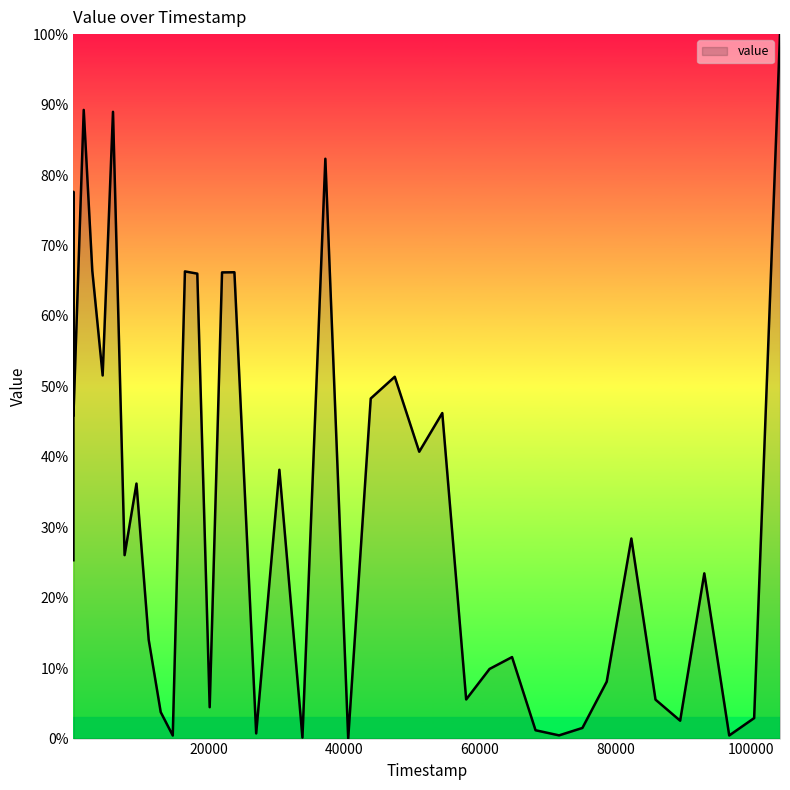

Count the number of data series in this chart.

1